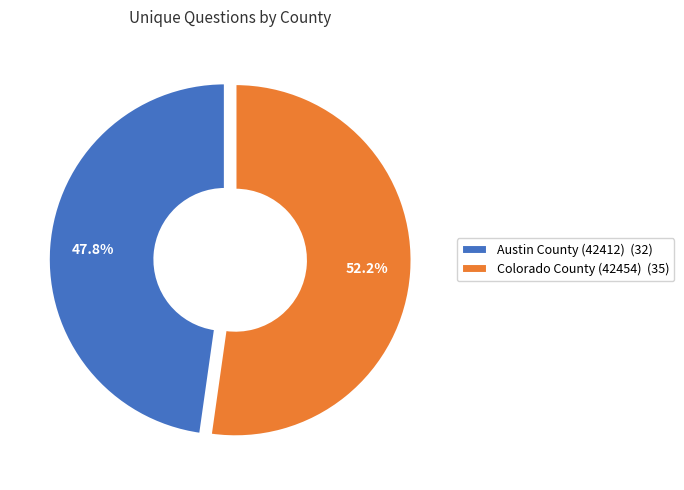

To the nearest percent, what percentage of the pie is Colorado County (42454)?

52%